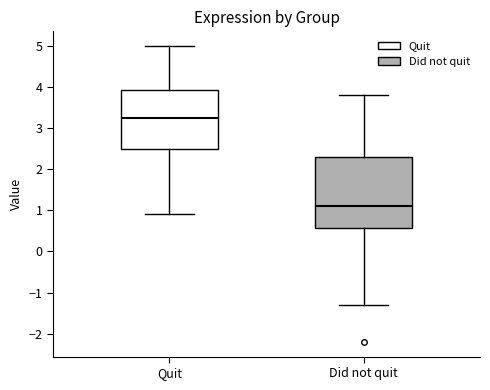

Reading left to right, read every box against the y-axis: the position of its median line, the range the box covers, and the ends of its whiskers. The values are not printed on the chart, so give them approximately, as read against the axis.

Quit: median 3.3, box 2.5 to 3.9, whiskers 0.9 to 5.0
Did not quit: median 1.1, box 0.6 to 2.3, whiskers -1.3 to 3.8